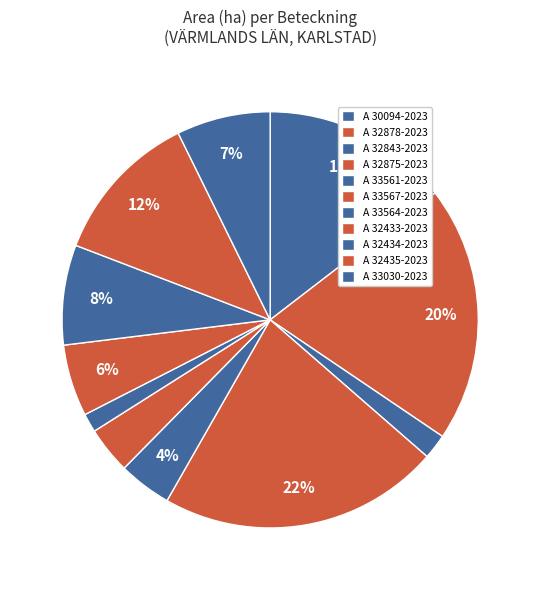

Which category has the smallest portion of the pie?

A 33564-2023